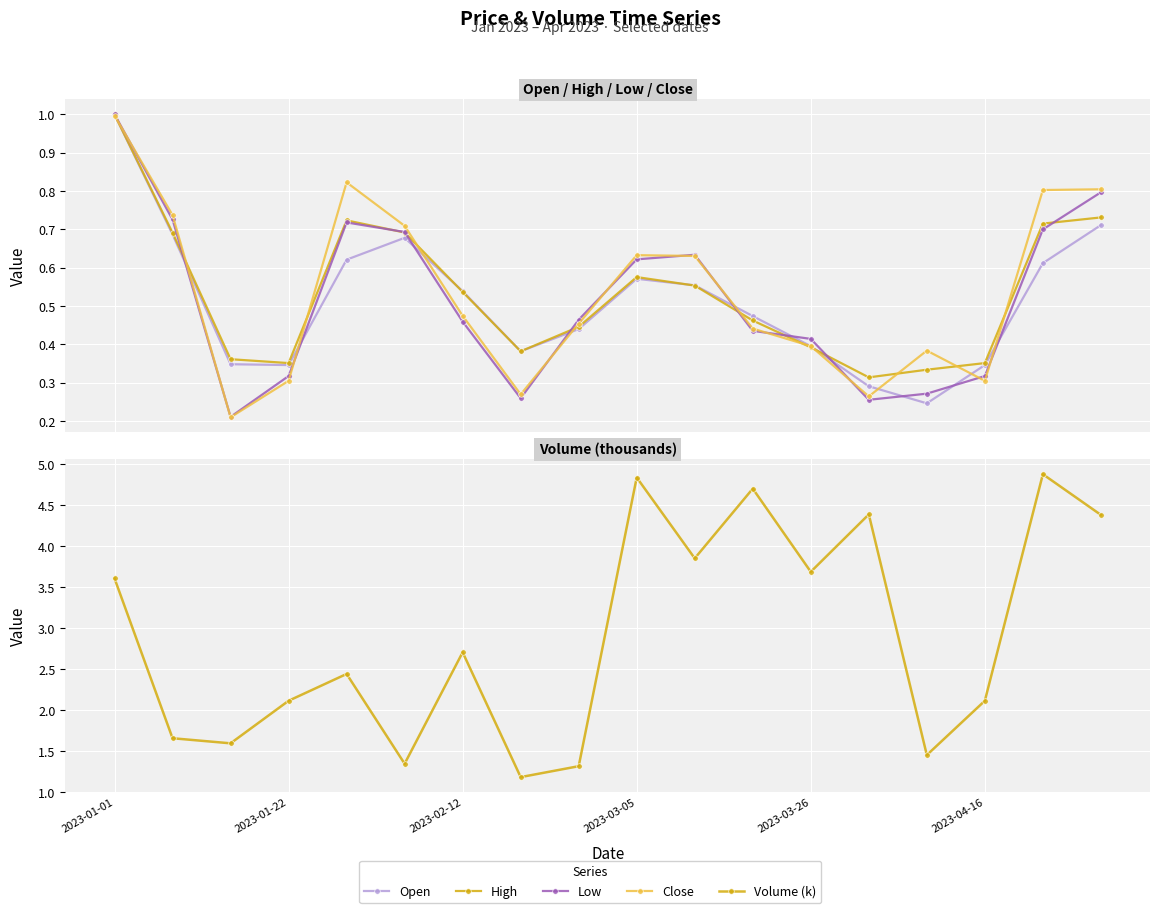

How many intersections are there between Close and Low?

11